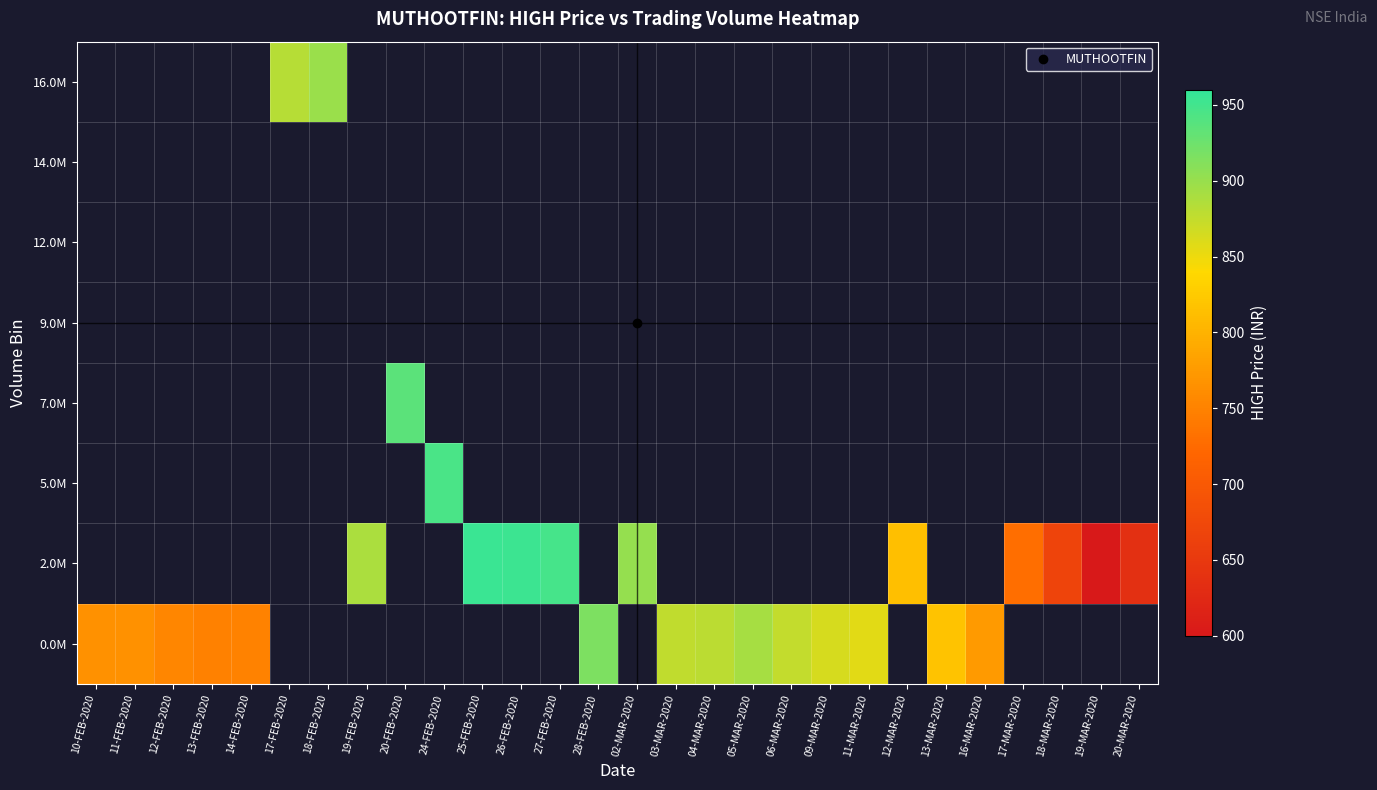

Which has a higher value, 11-FEB-2020 or 12-FEB-2020?

11-FEB-2020